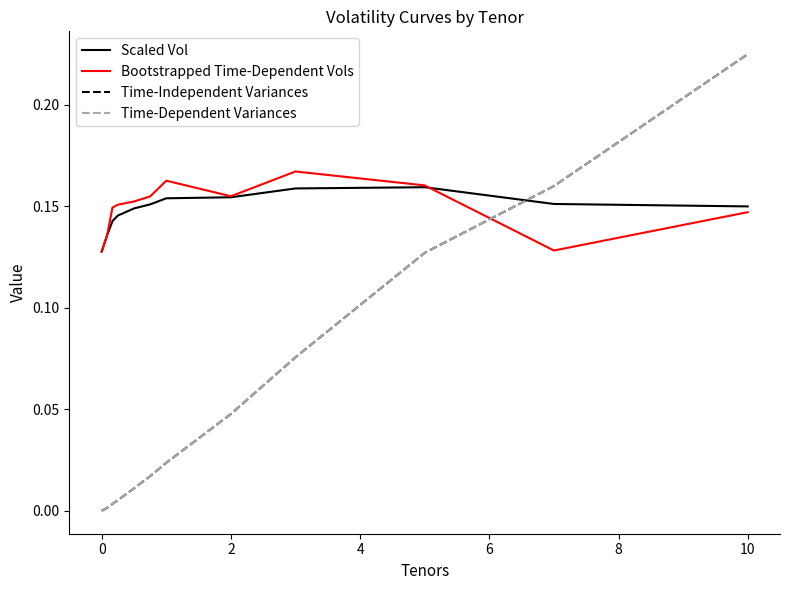

Does the chart have visible grid lines?

No